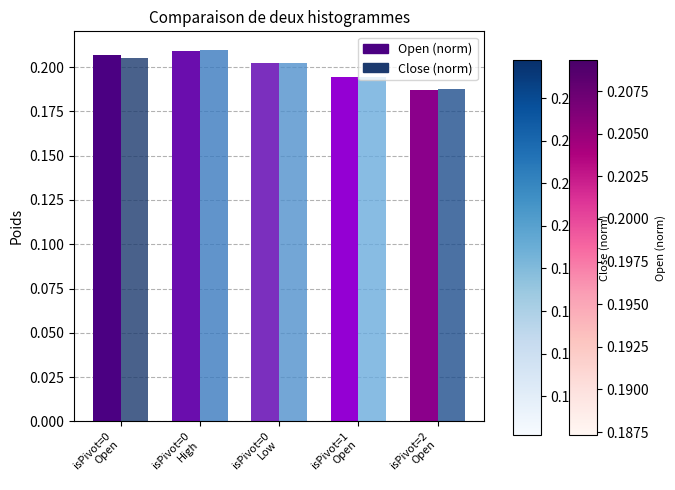

What is the sum of all Close (norm) values?

1.0